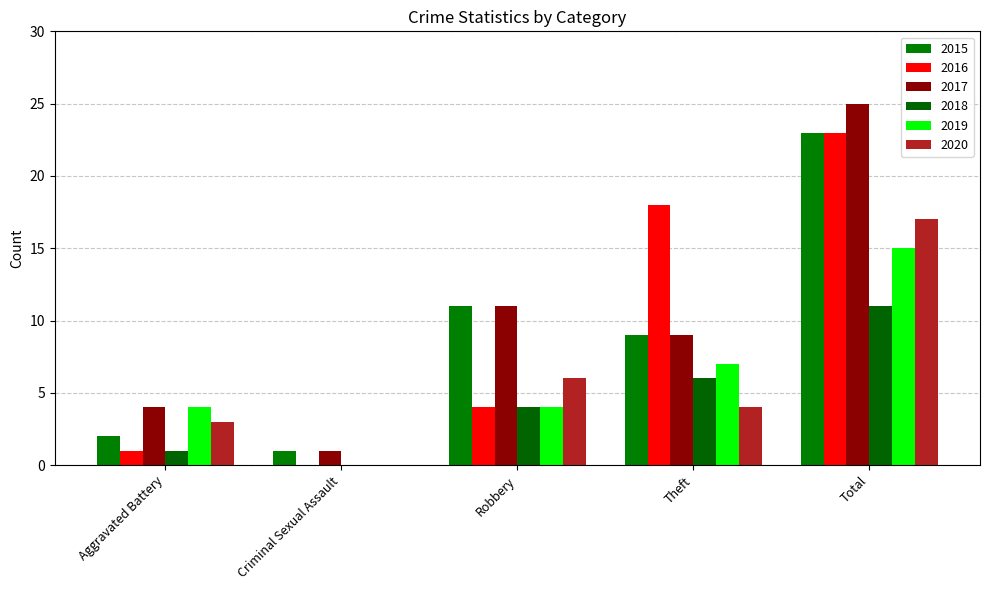

What is the difference between the 2016 values at Robbery and Total?

19